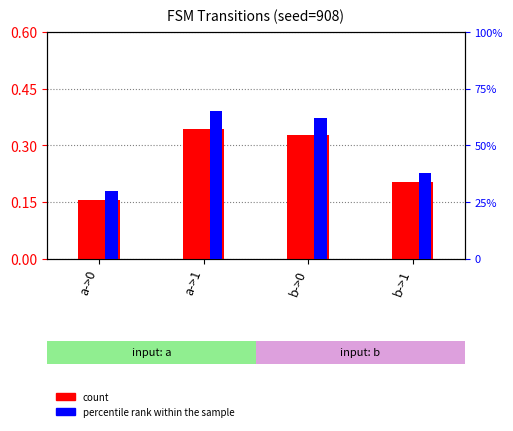

Does the chart contain stacked bars?

No